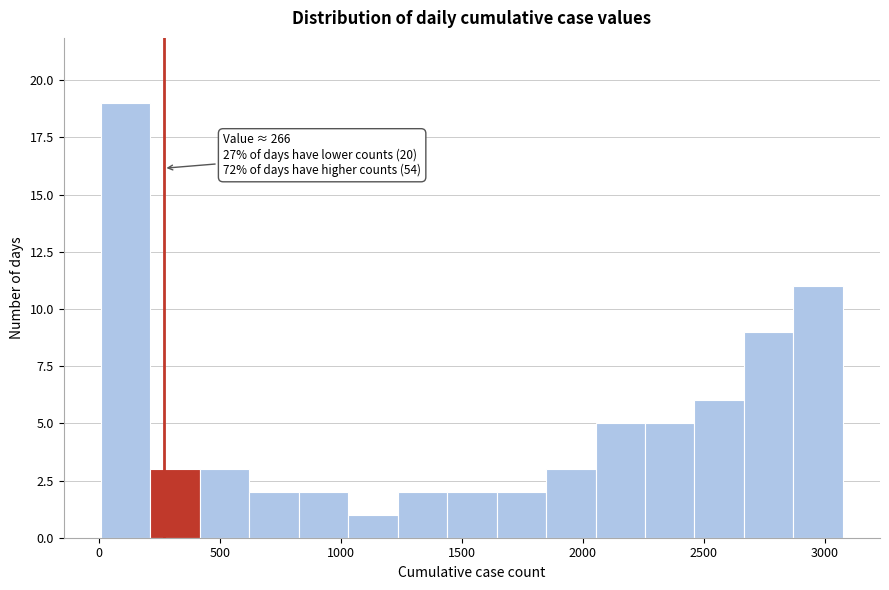

Over which range of the x-axis is the bar tallest?

0 to 200